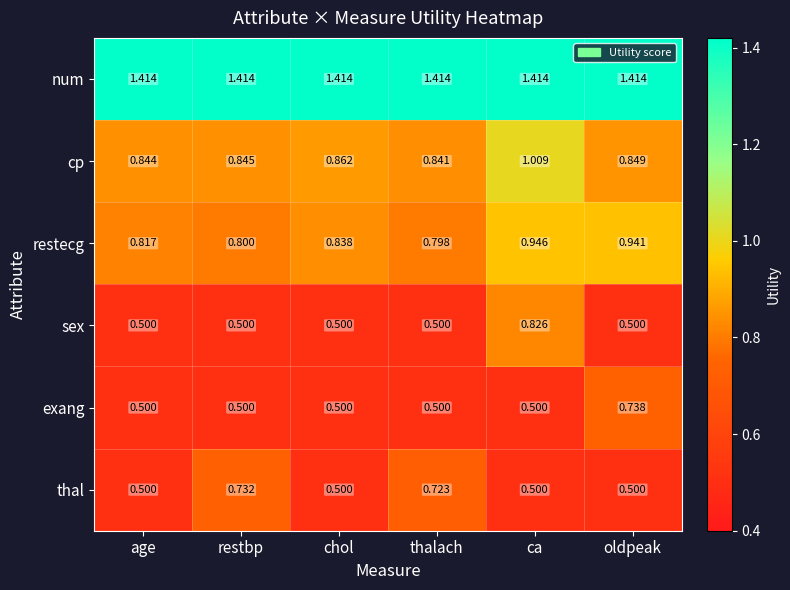

How many distinct data groups are displayed?

6